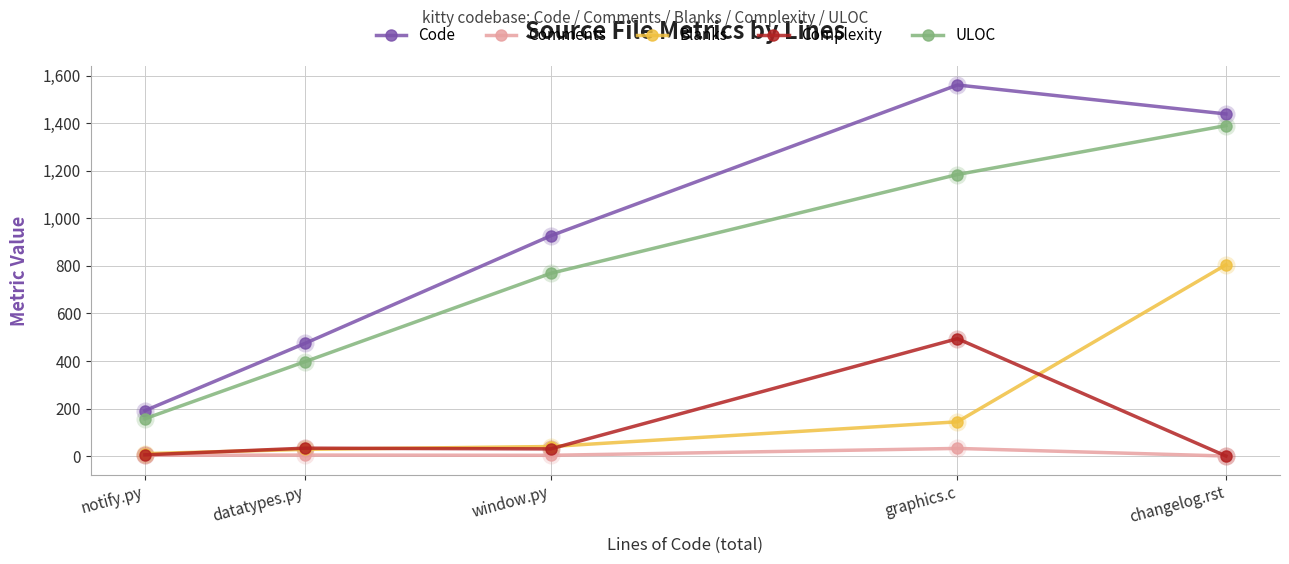

True or false: Complexity and ULOC intersect in this chart.

False